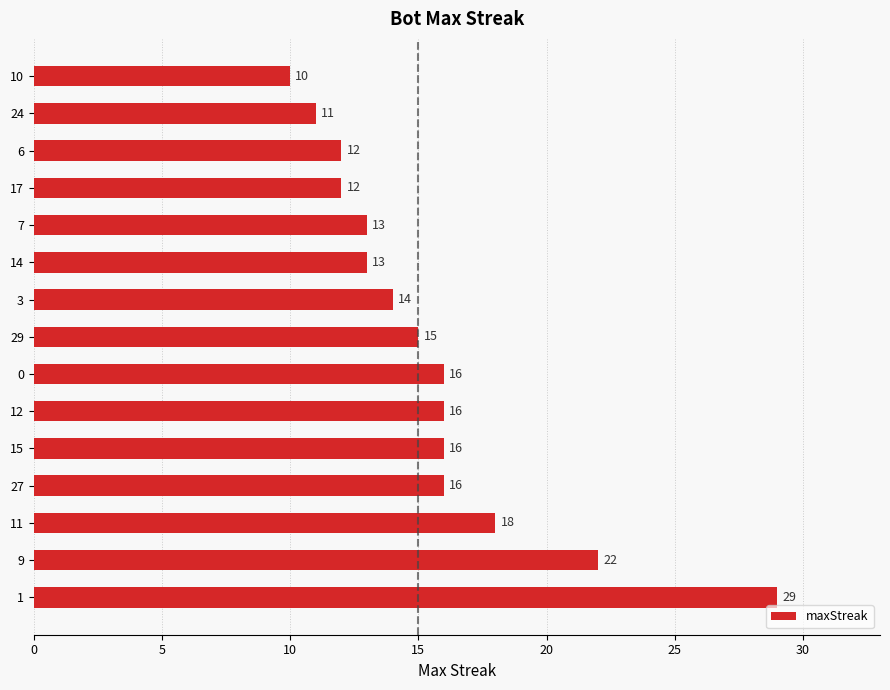

Does the chart contain stacked bars?

No